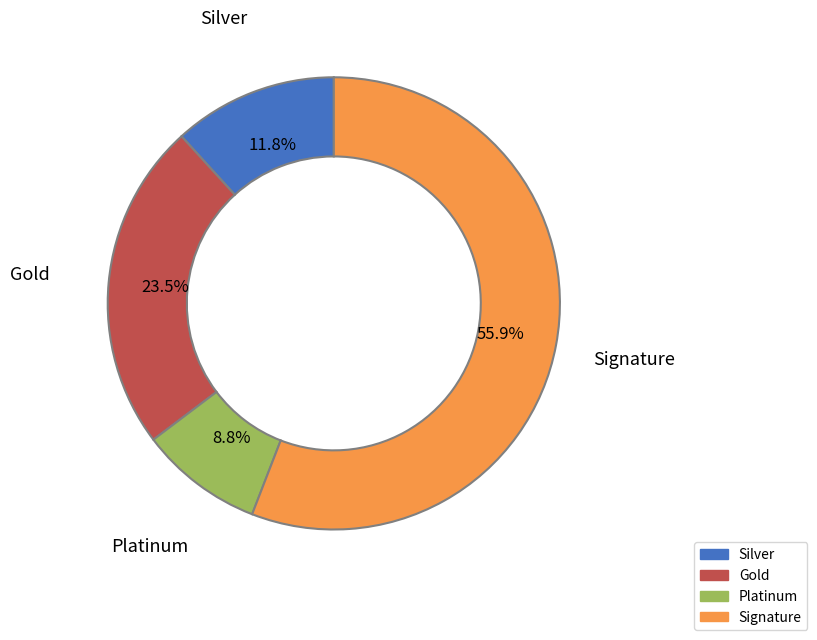

Does any single category account for the majority?

Yes